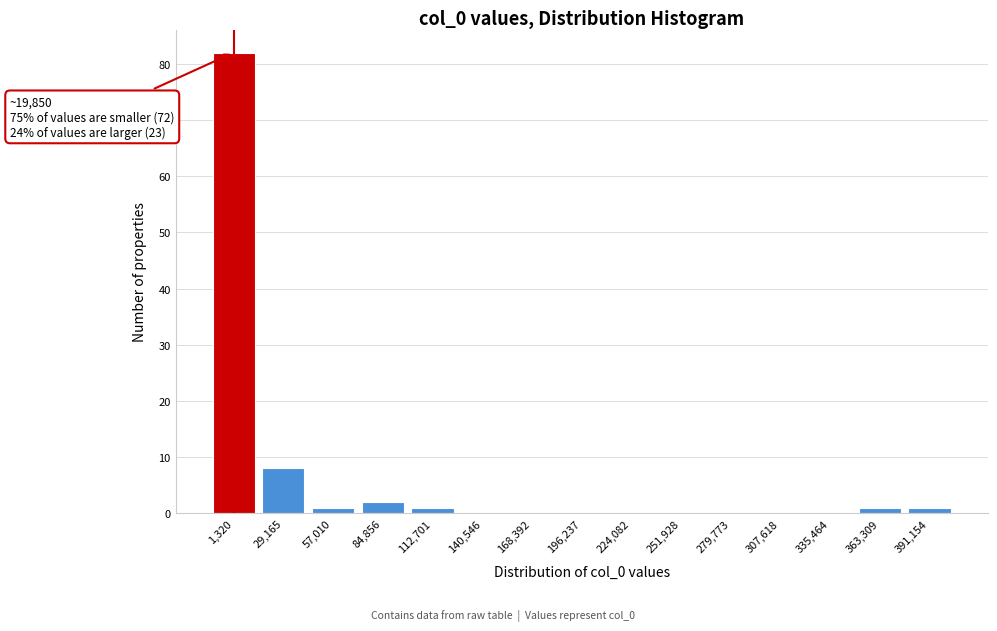

Reading right to left, what are all the values shown in this chart?

391,154=1	363,309=1	335,464=0	307,618=0	279,773=0	251,928=0	224,082=0	196,237=0	168,392=0	140,546=0	112,701=1	84,856=2	57,010=1	29,165=8	1,320=82